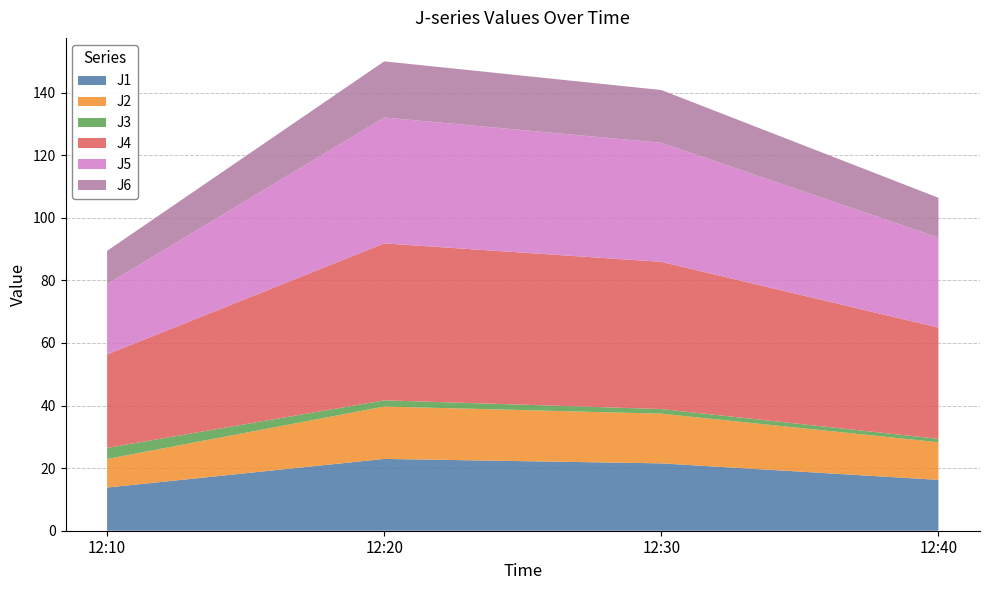

Reading right to left, extract all data points from this chart.

J1: 12:40=16.2	12:30=21.5	12:20=22.9	12:10=13.8
J2: 12:40=12.0	12:30=15.9	12:20=16.7	12:10=9.1
J3: 12:40=1.1	12:30=1.5	12:20=2.0	12:10=3.5
J4: 12:40=35.5	12:30=47.0	12:20=50.1	12:10=29.9
J5: 12:40=28.8	12:30=38.1	12:20=40.2	12:10=22.4
J6: 12:40=12.7	12:30=16.9	12:20=17.9	12:10=10.7